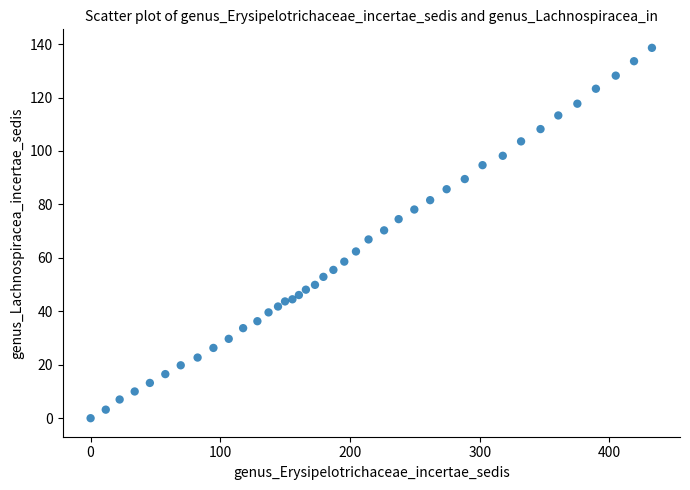

What is the range of Y values (max minus min)?

138.6